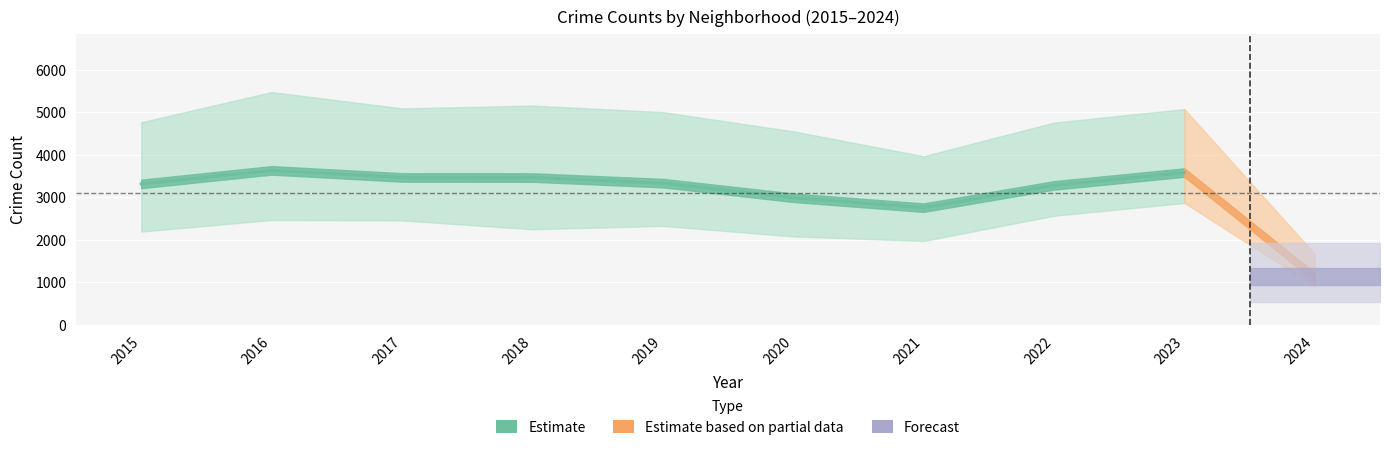

At how many categories does at least one series exceed 4984?

5